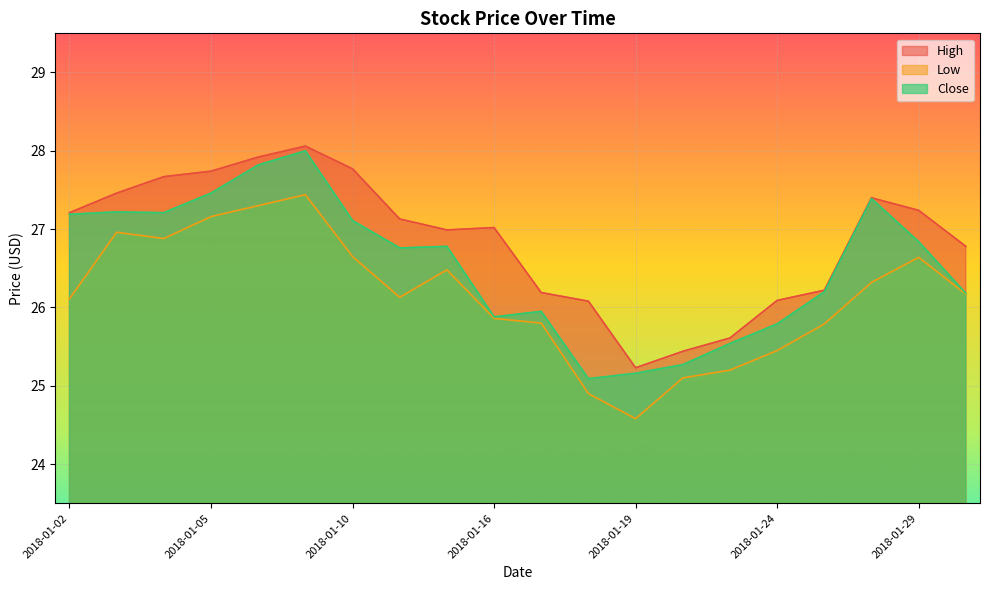

True or false: Close and Low cross at least once.

False